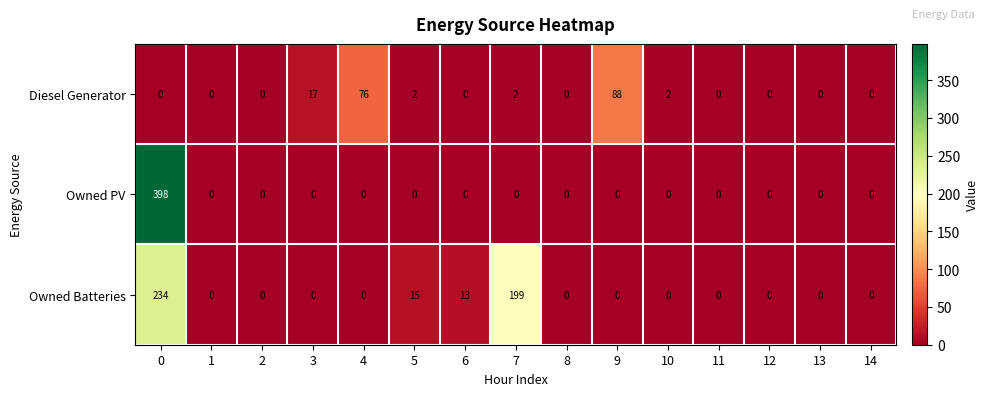

What is the total value across all series at 3?

17